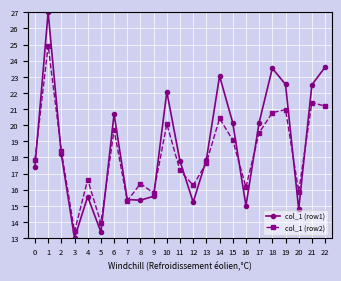

Which series has the largest range (max minus min)?

col_1 (row1)